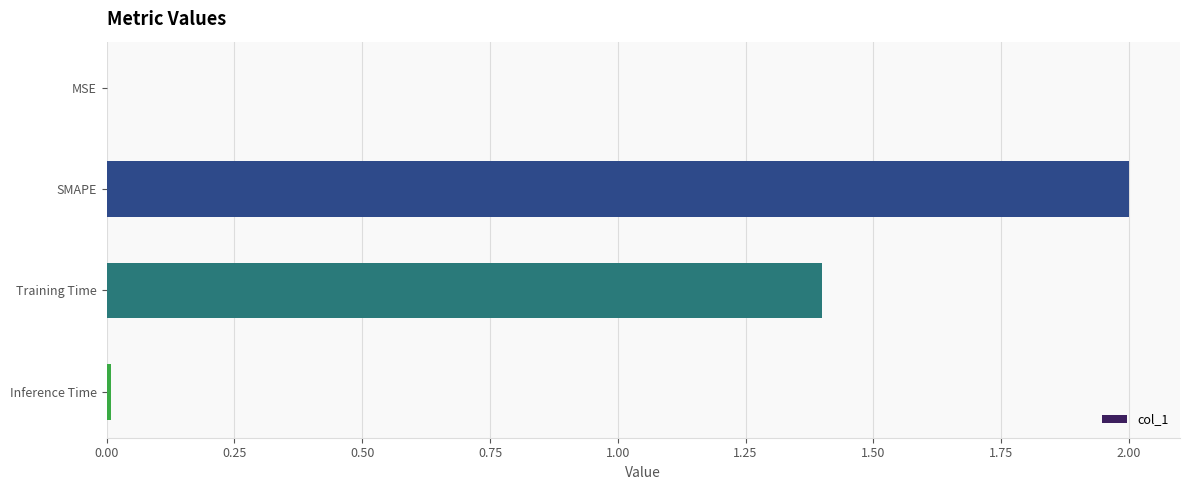

Read the value at Training Time.

1.4